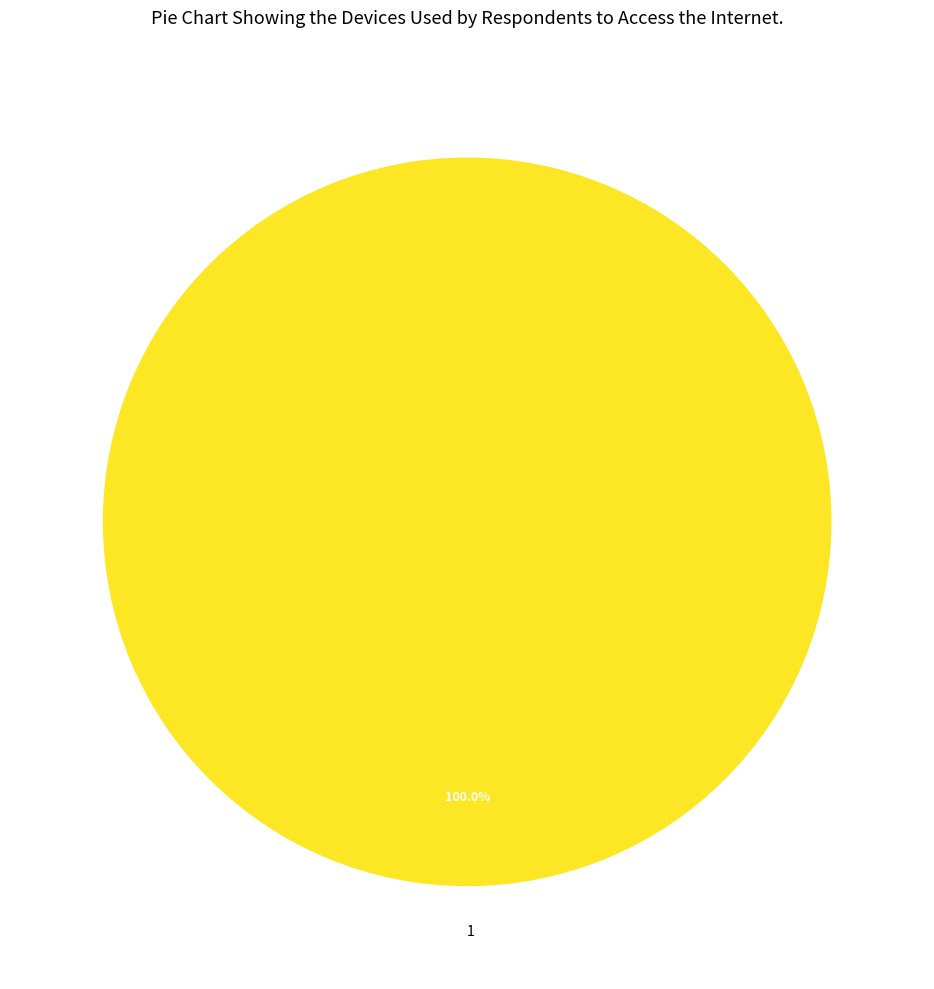

Which slice represents more than half of the pie?

1